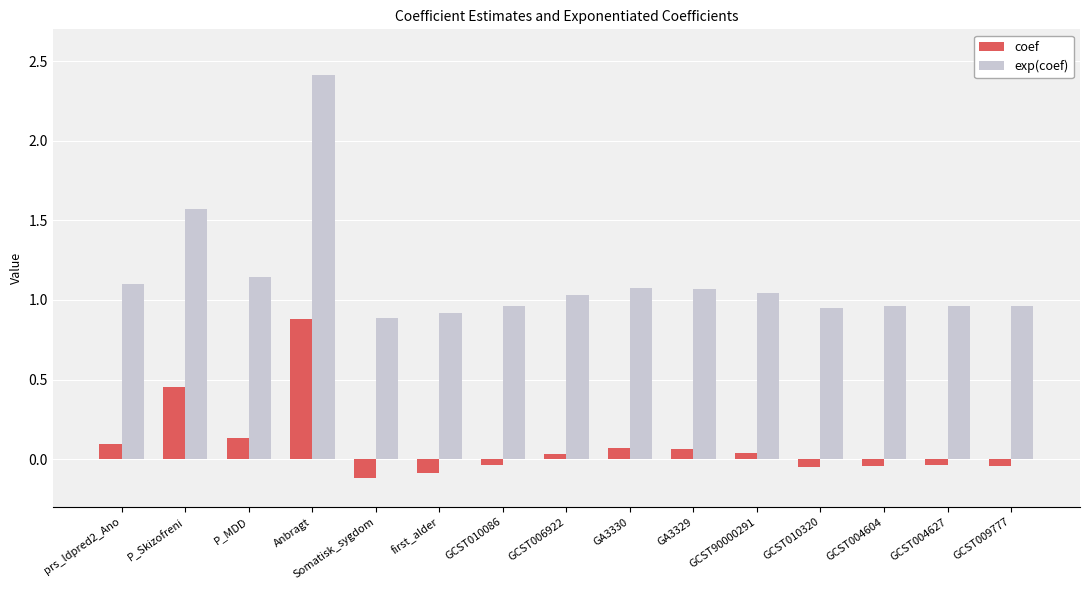

True or false: exp(coef) has a value of 0.7 at GA3329.

False